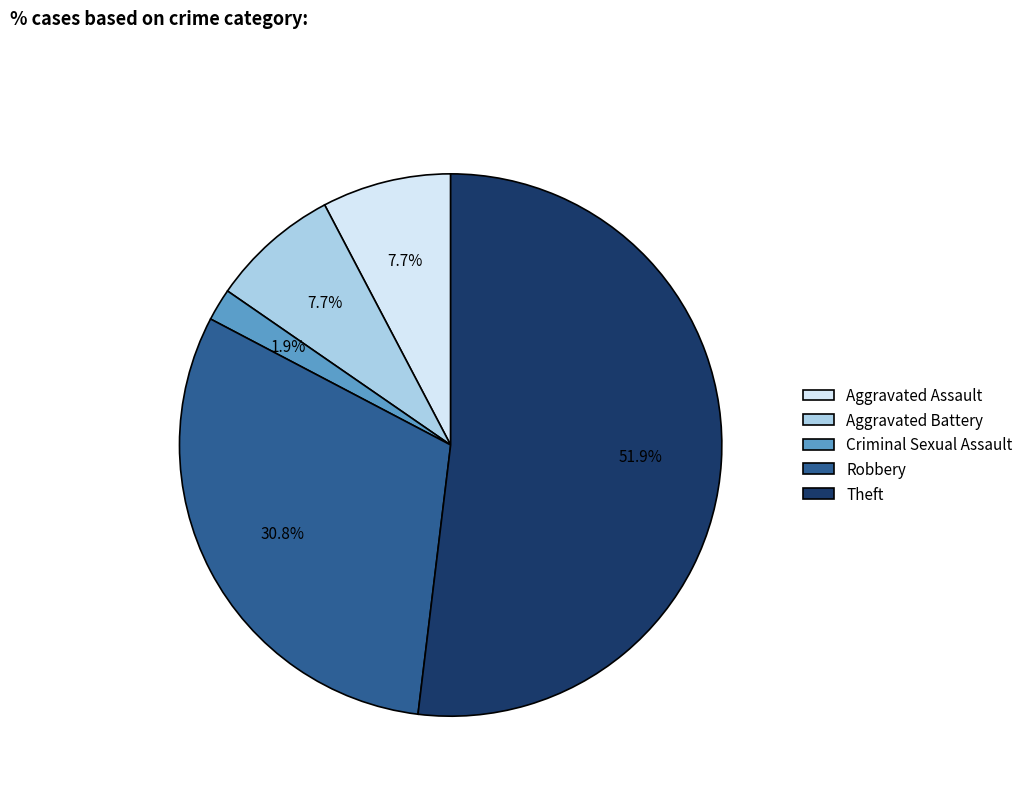

How many slices are in this pie chart?

5